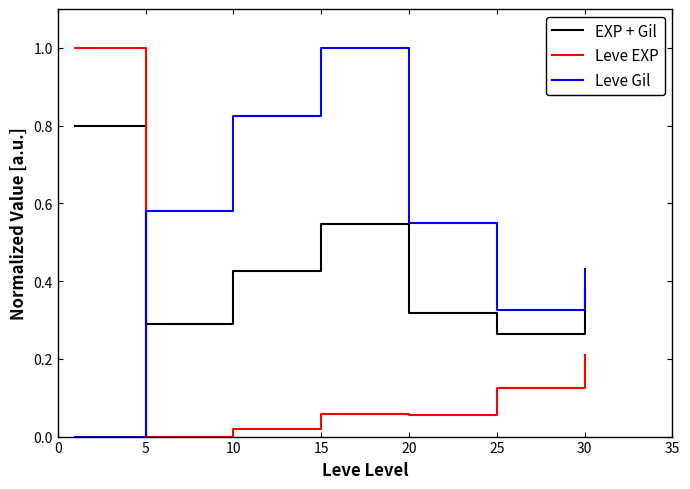

What are all the series names shown in the legend?

EXP + Gil, Leve EXP, Leve Gil